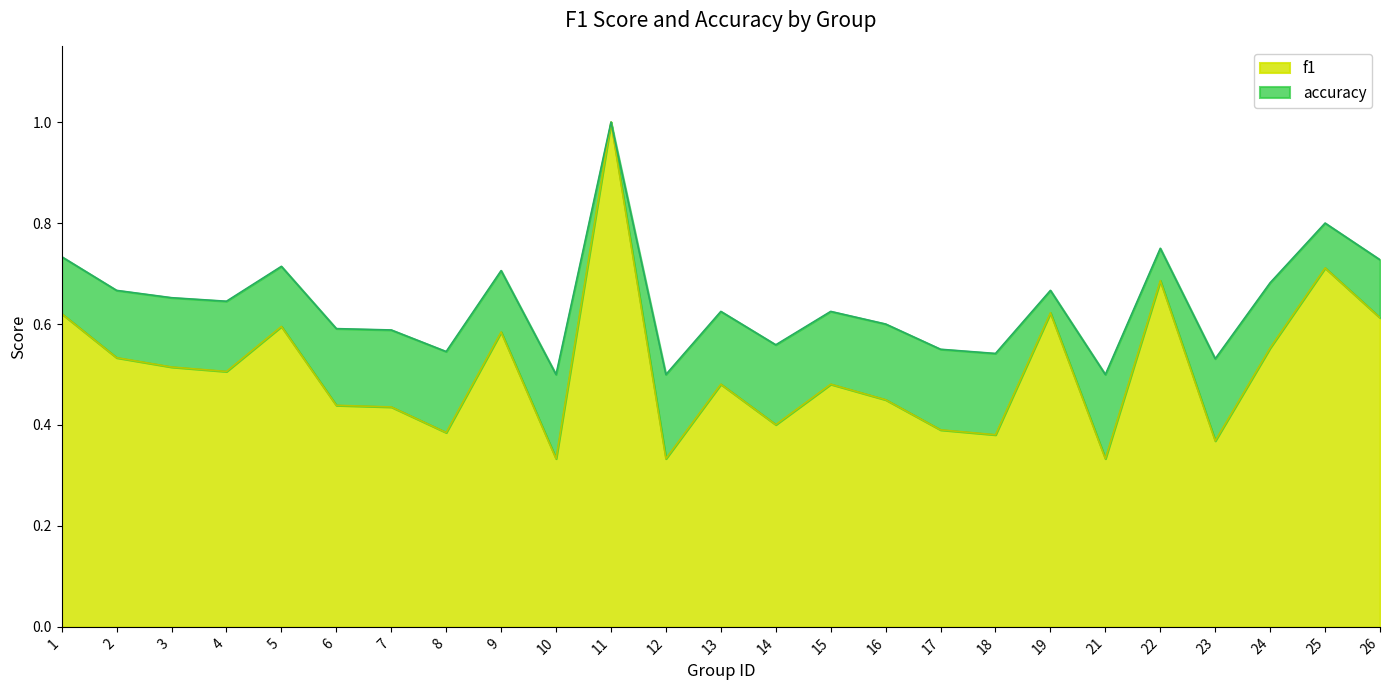

True or false: f1 and accuracy cross at least once.

False